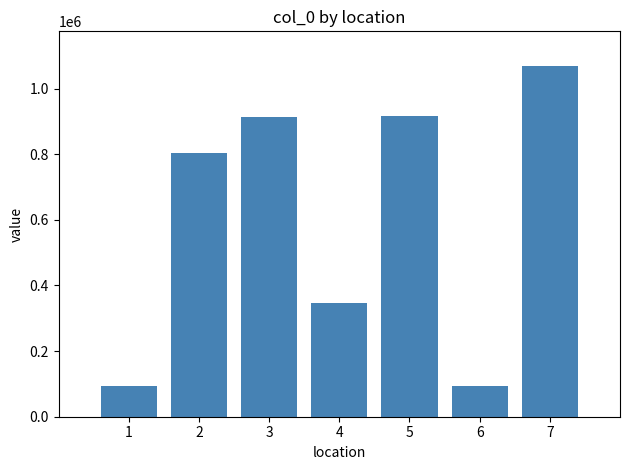

The chart shows a value of 1067646 at 7. True or false?

True